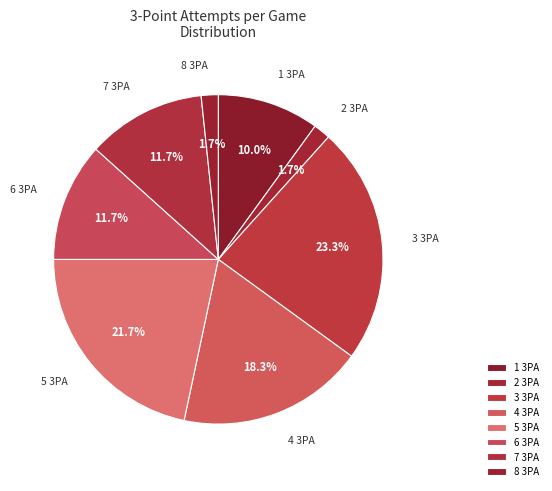

What is the total percentage of 5 3PA and 3 3PA?

45.0%